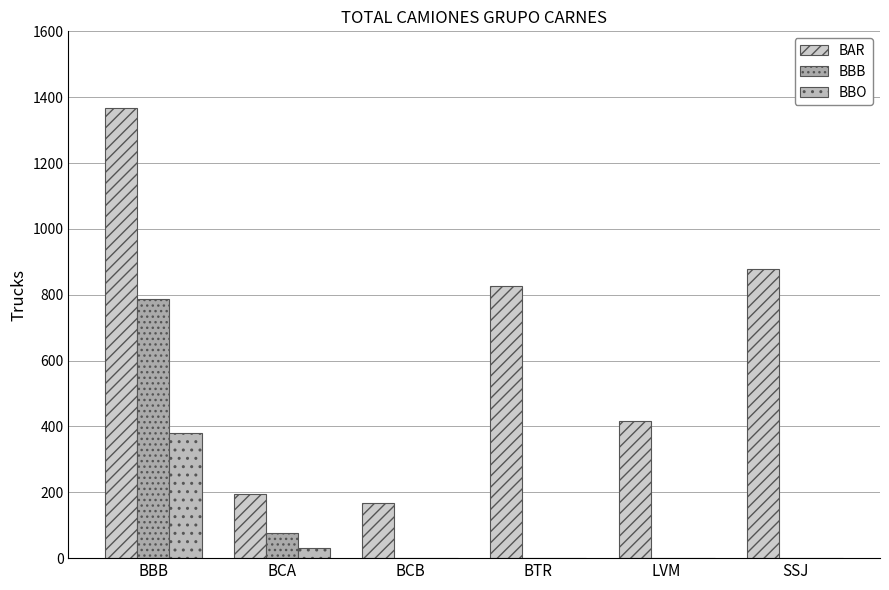

Which series has the widest spread of values?

BAR